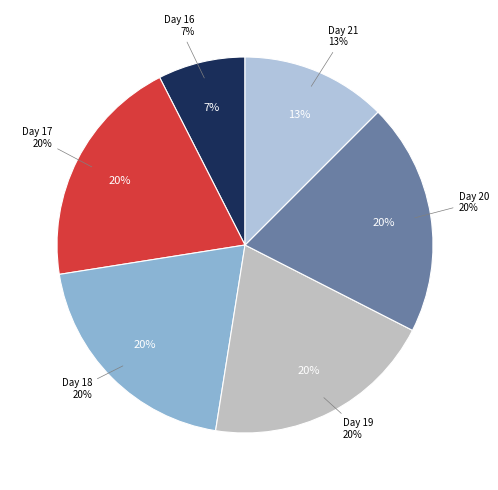

Does any single category account for the majority?

No